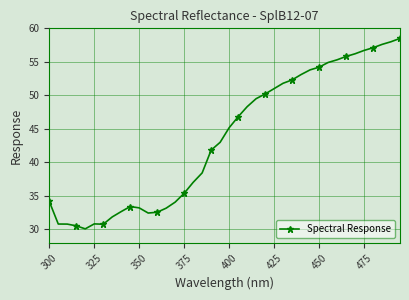

How many lines are shown in the chart?

1